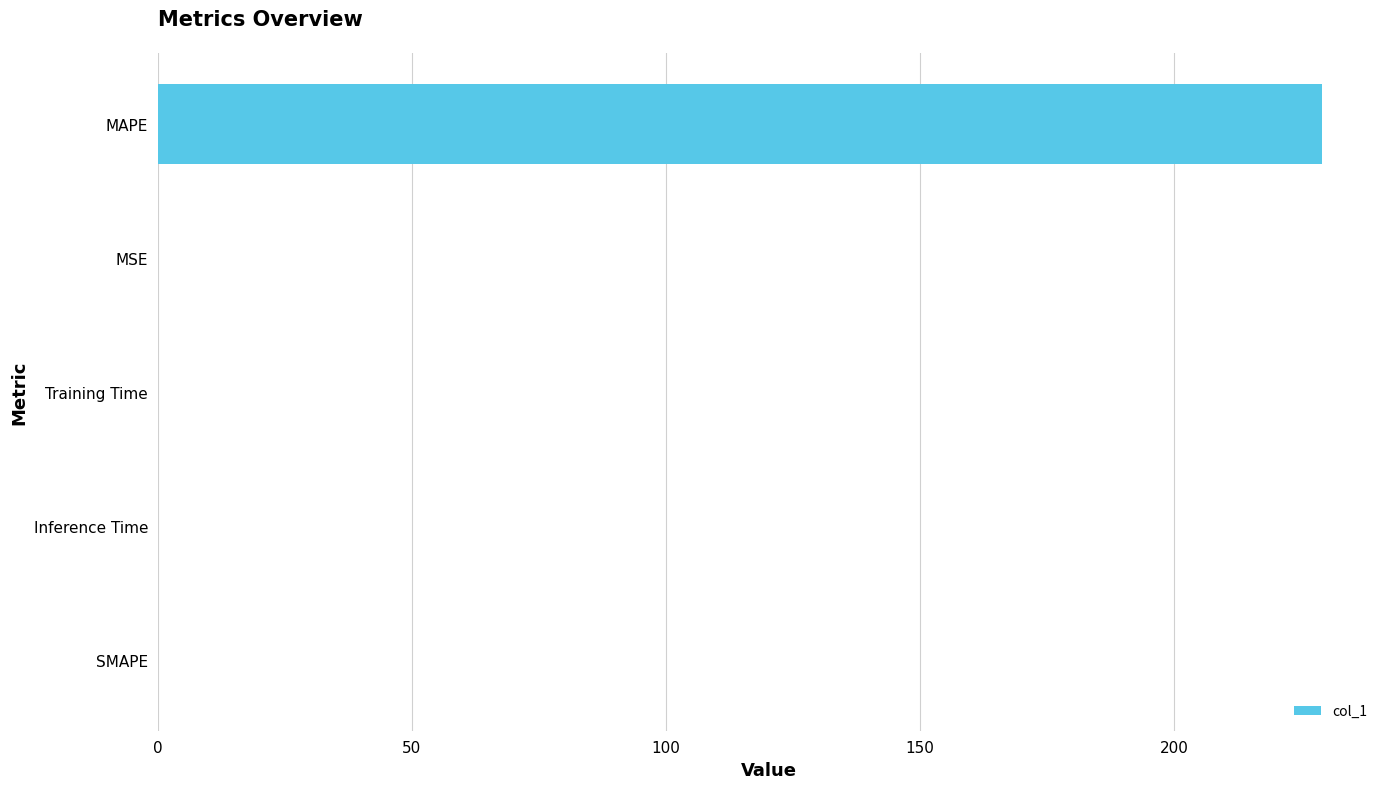

Are the bars grouped side by side (vs. stacked)?

No